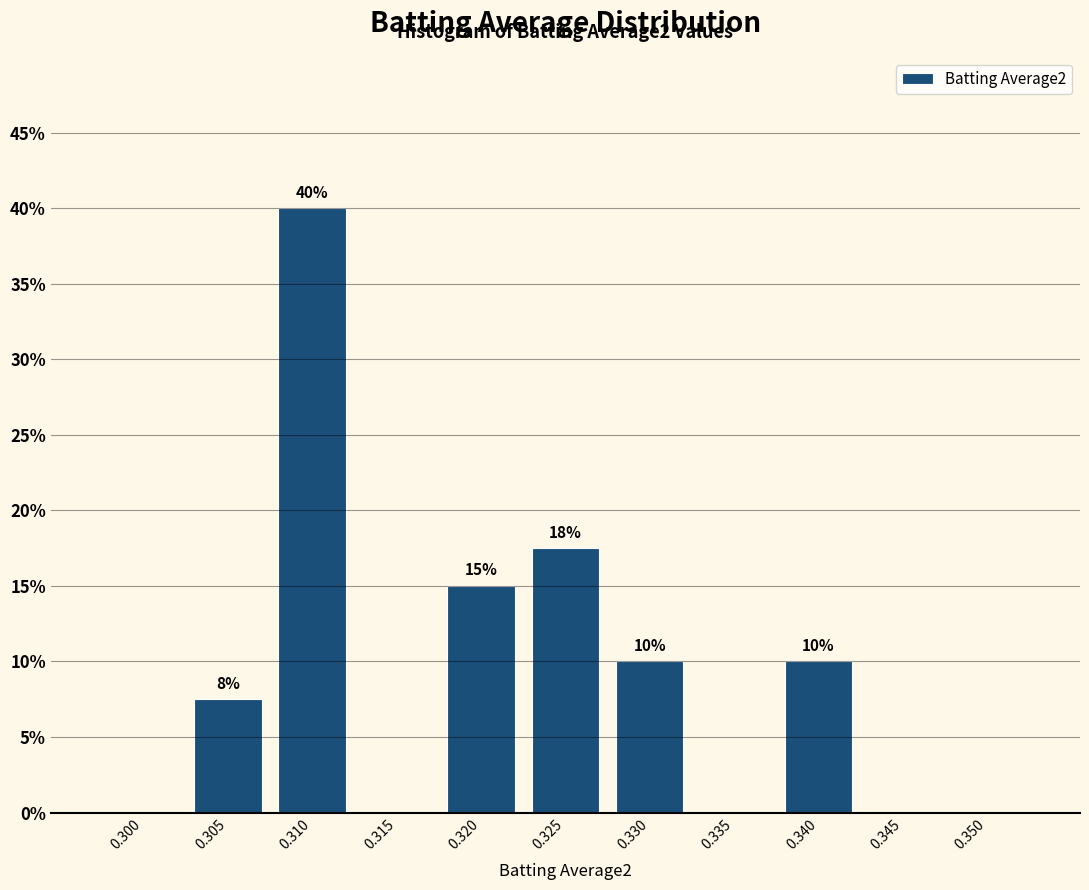

What is the change in value from 0.315 to 0.340?

+10.0